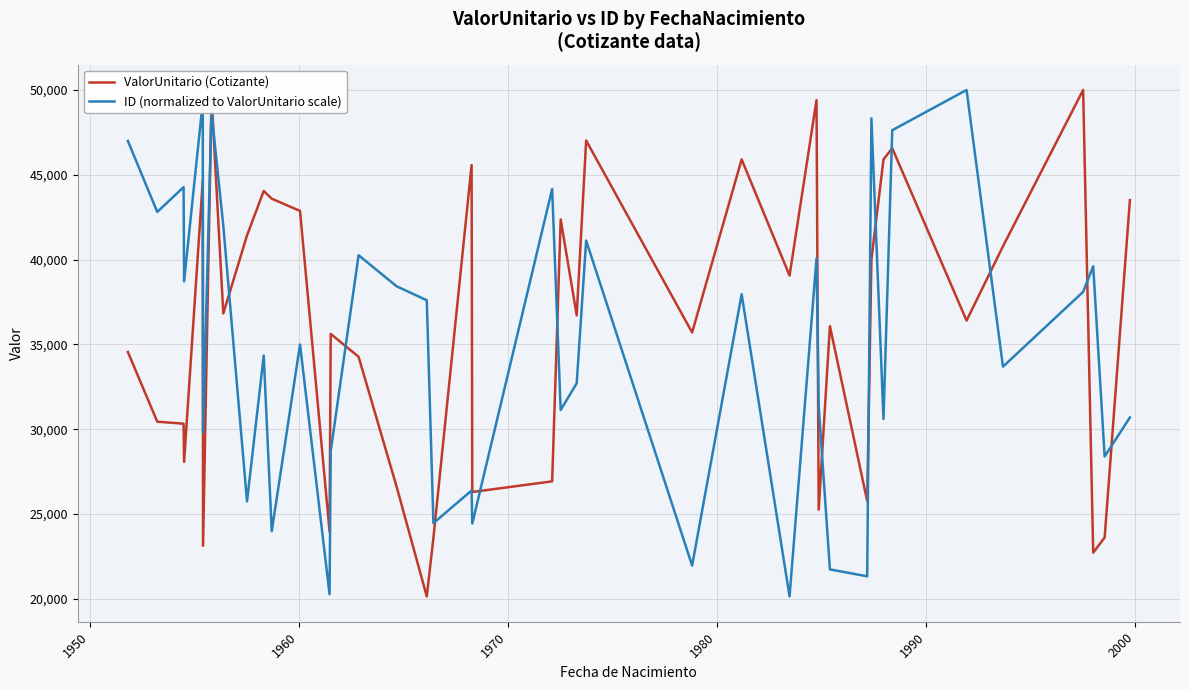

Which series ends up on top after the final intersection of ID (normalized to ValorUnitario scale) and ValorUnitario (Cotizante)?

ValorUnitario (Cotizante)